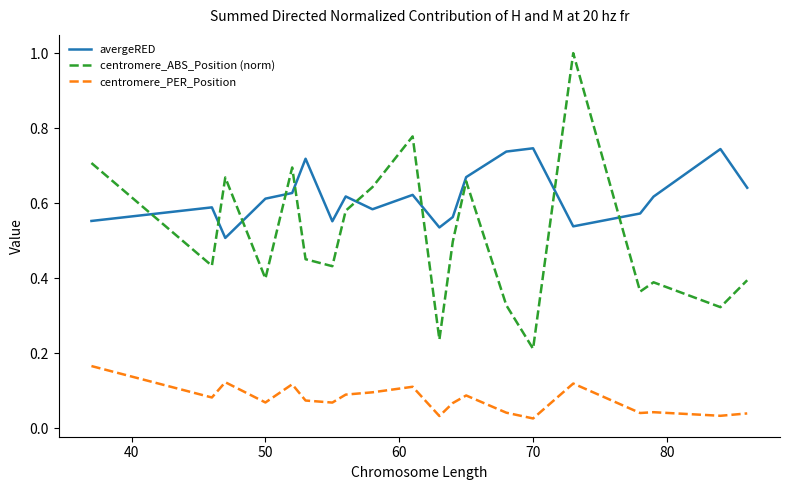

True or false: centromere_PER_Position and avergeRED cross at least once.

False